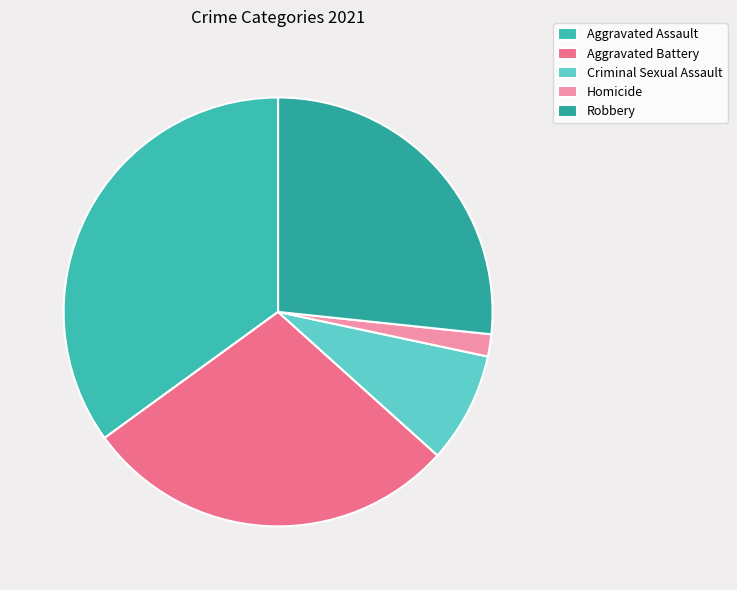

Is it true that Robbery is 27% of the pie?

True